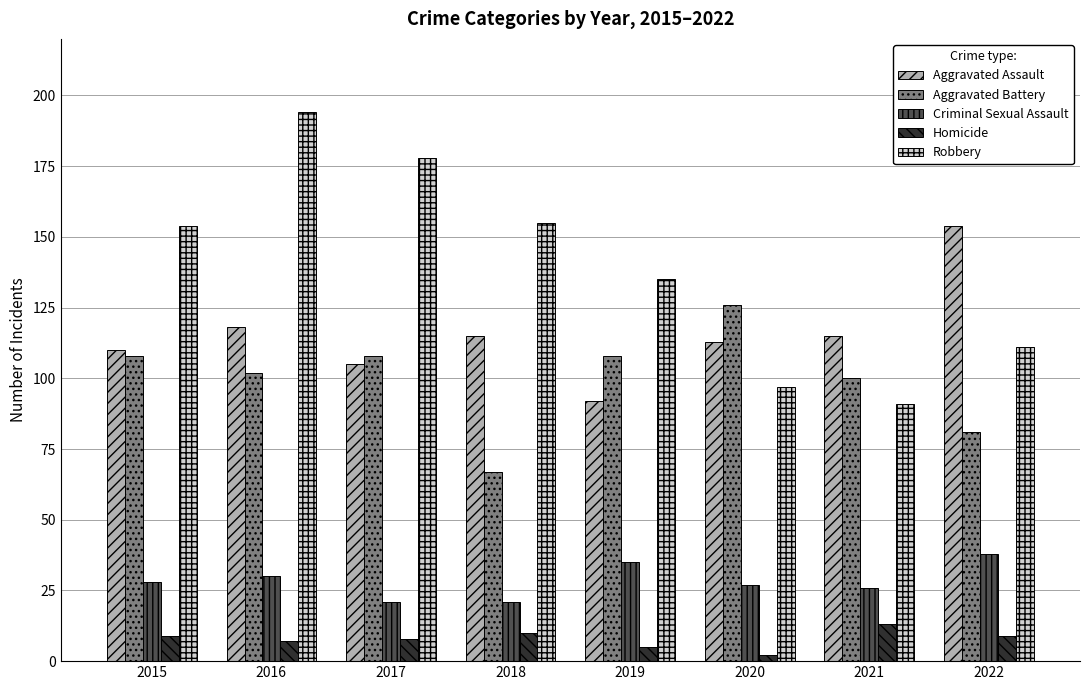

Which series has the widest spread of values?

Robbery